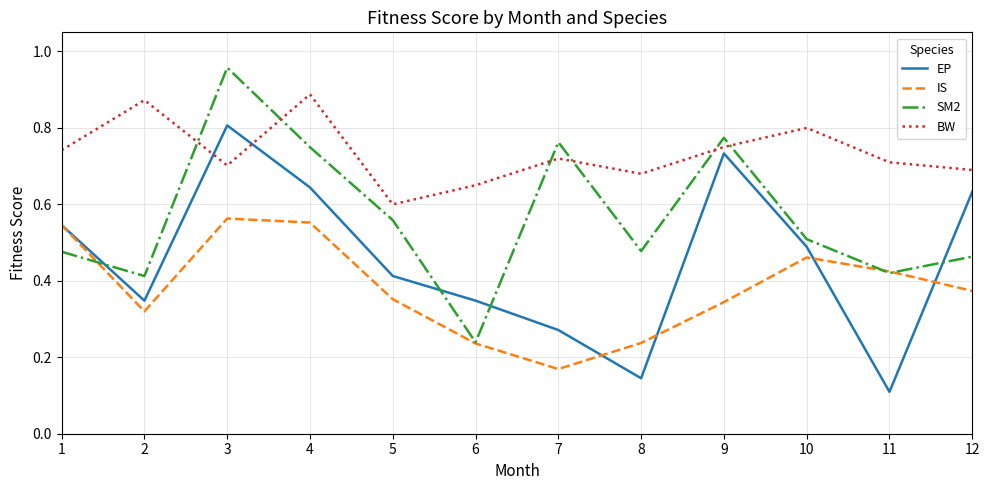

Which series changed the most between 6 and 7?

SM2